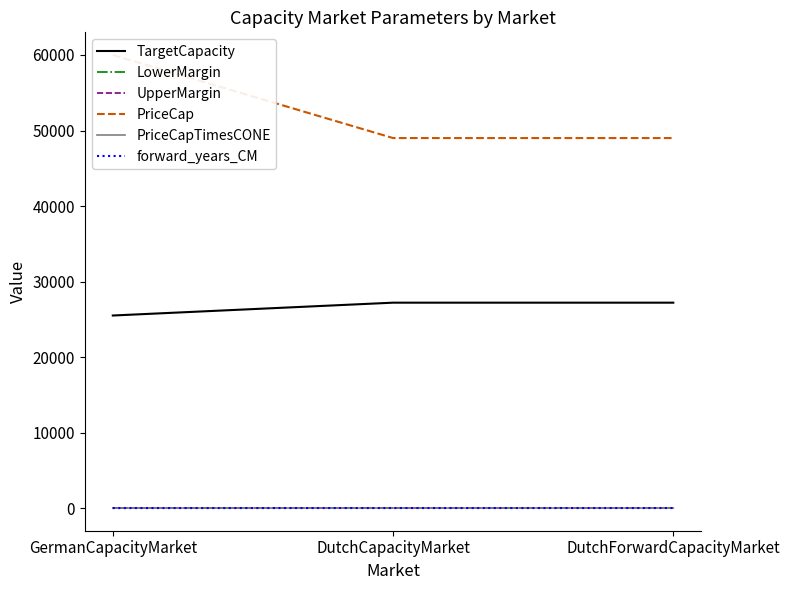

How many categories are shown in the chart?

3